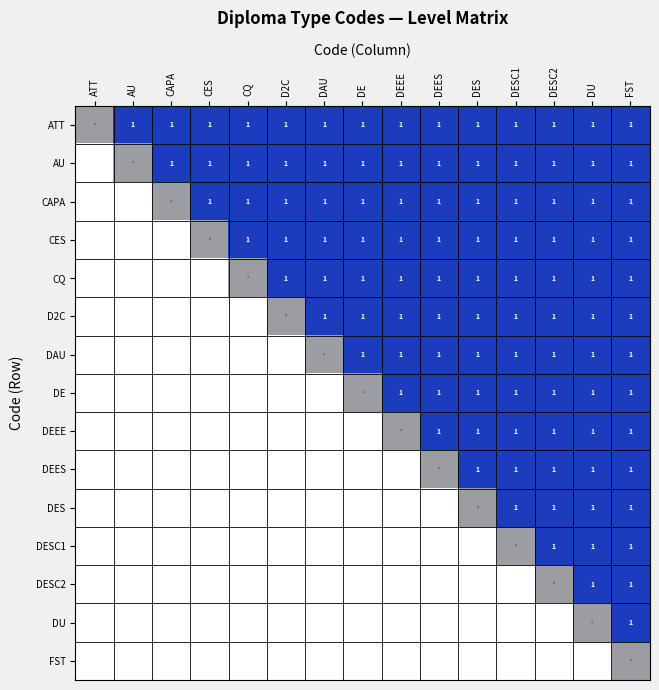

What is the sum of the CAPA values at CES and DESC1?

2.0